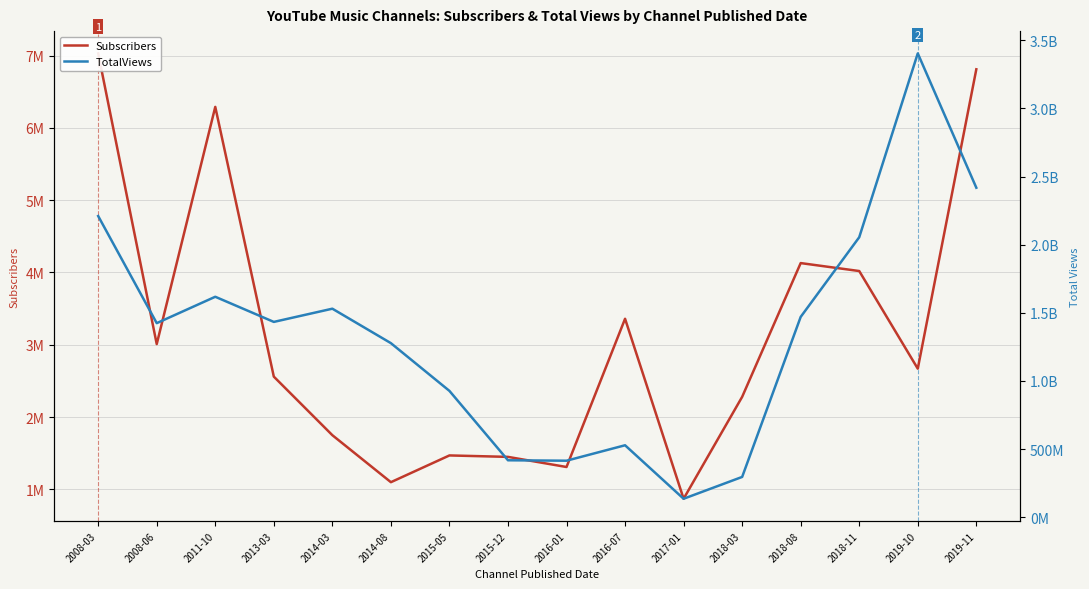

What is the average value of the Subscribers series?

3131938